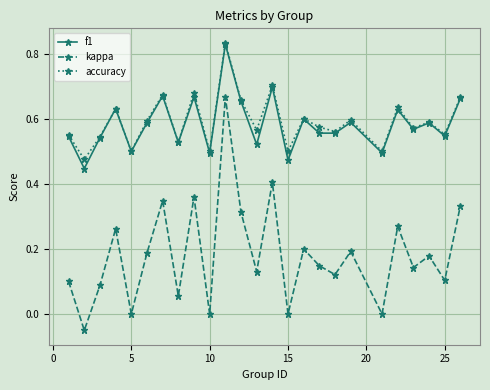

True or false: f1 and kappa intersect in this chart.

False